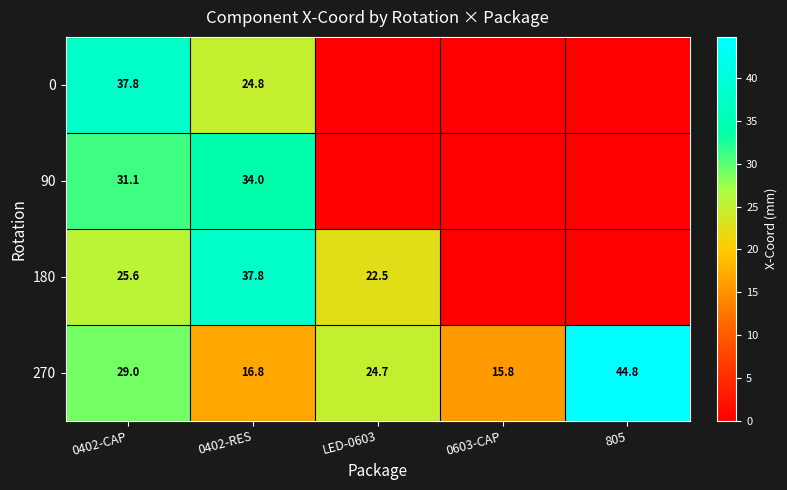

True or false: 270 has a value of 16.8 at 0402-RES.

True